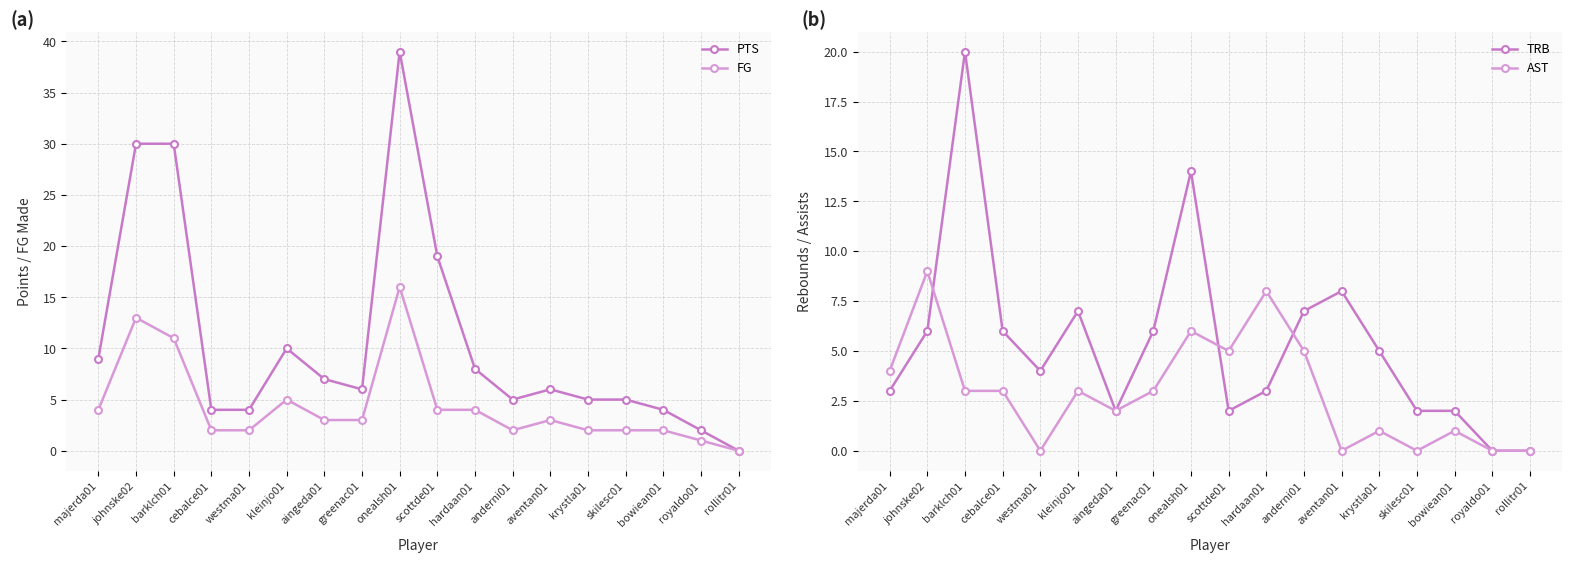

List the series in order of their peak value, highest first.

PTS, TRB, FG, AST